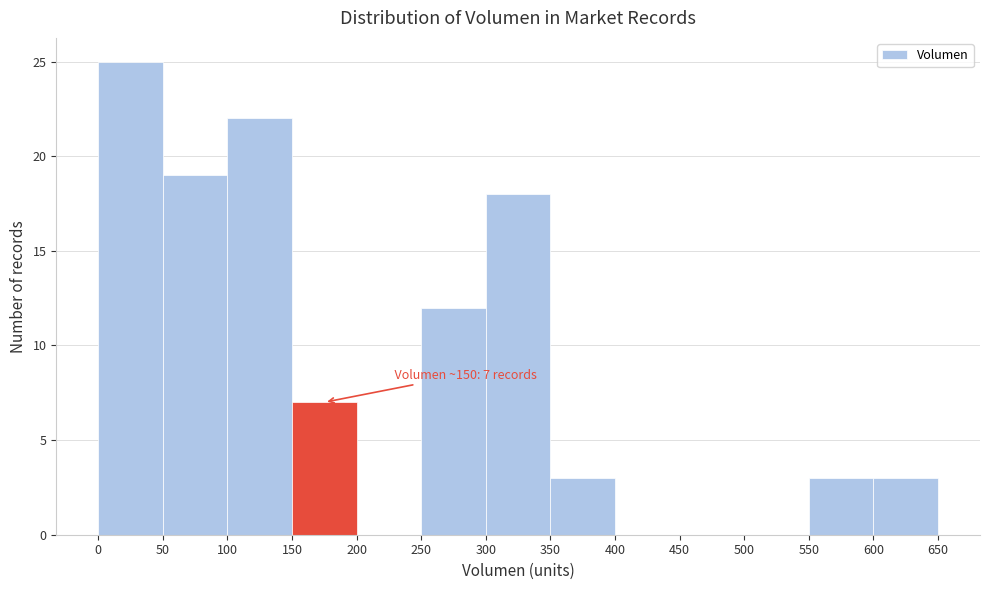

Which range on the x-axis has the tallest bar?

0 to 50